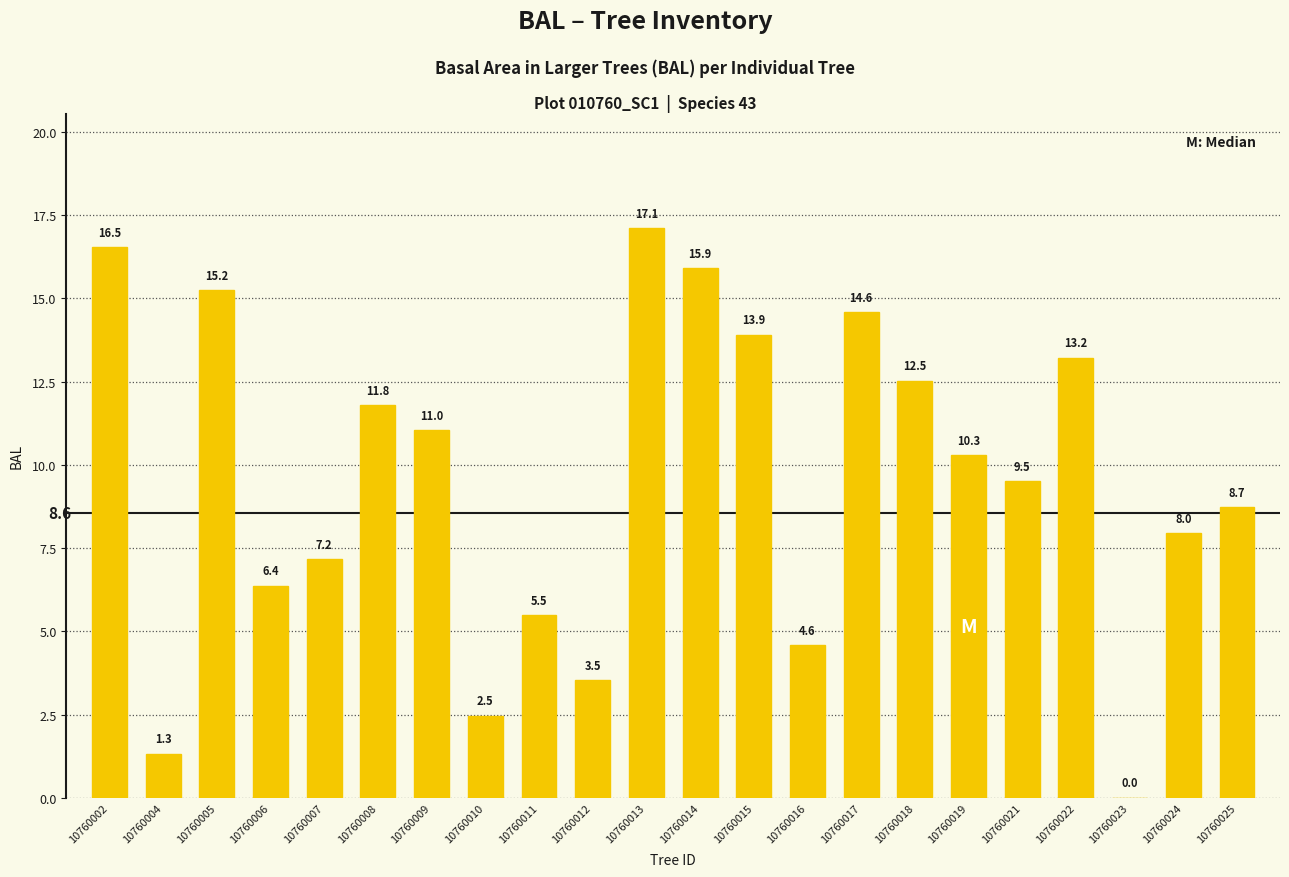

The chart shows a value of 10.3 at 10760019. True or false?

True